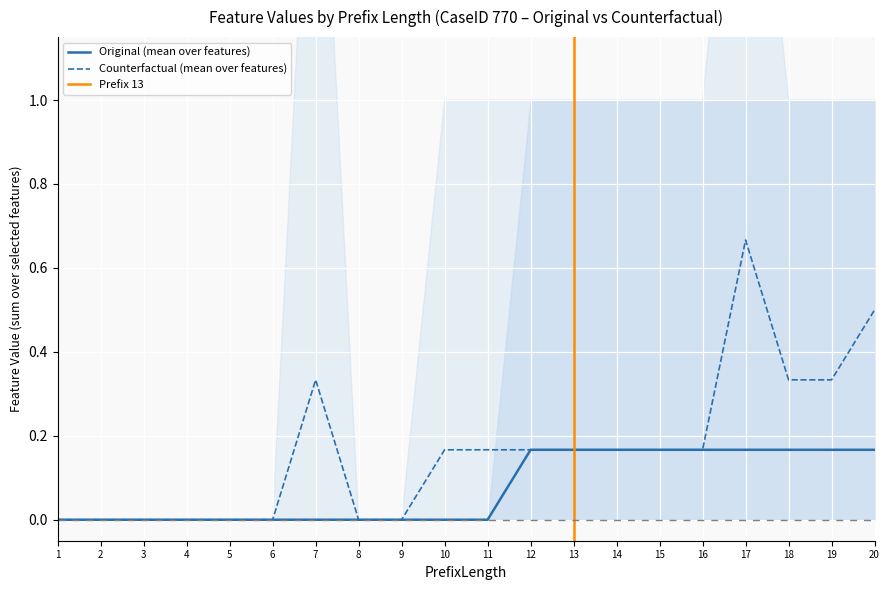

Is it true that Original (mean over features) equals -0.1 at 1?

False